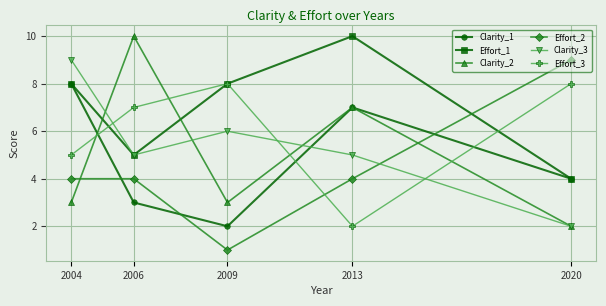

What is the difference between the maximum and minimum values in the Clarity_2 series?

8